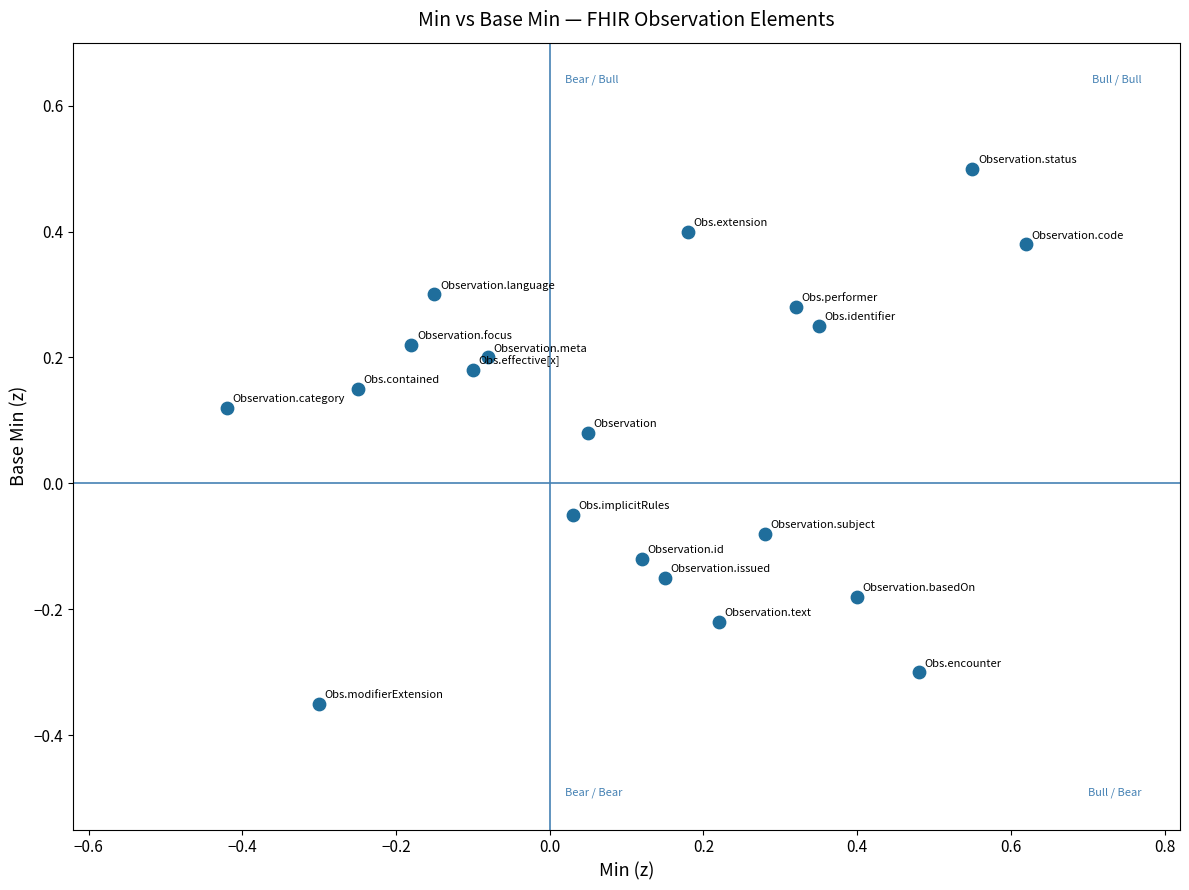

What is the range of X values (max minus min)?

1.0